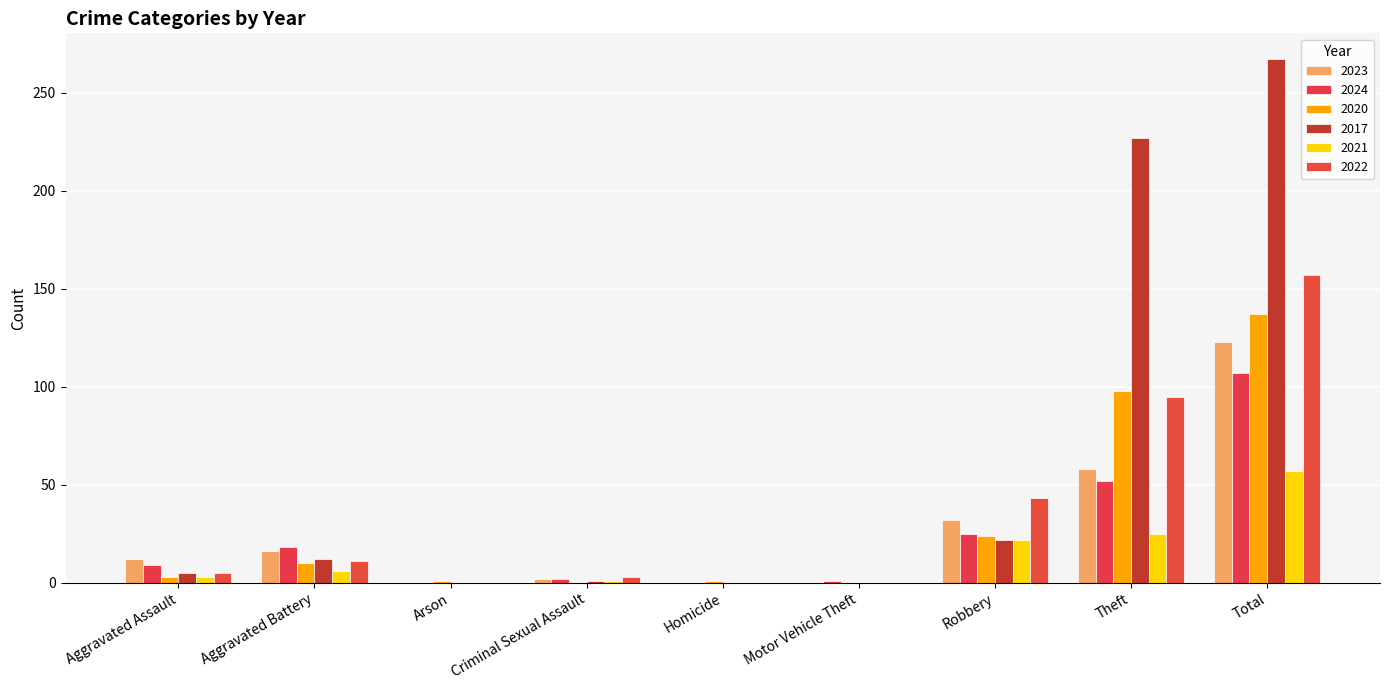

Which category has the lowest value in the 2023 series?

Arson